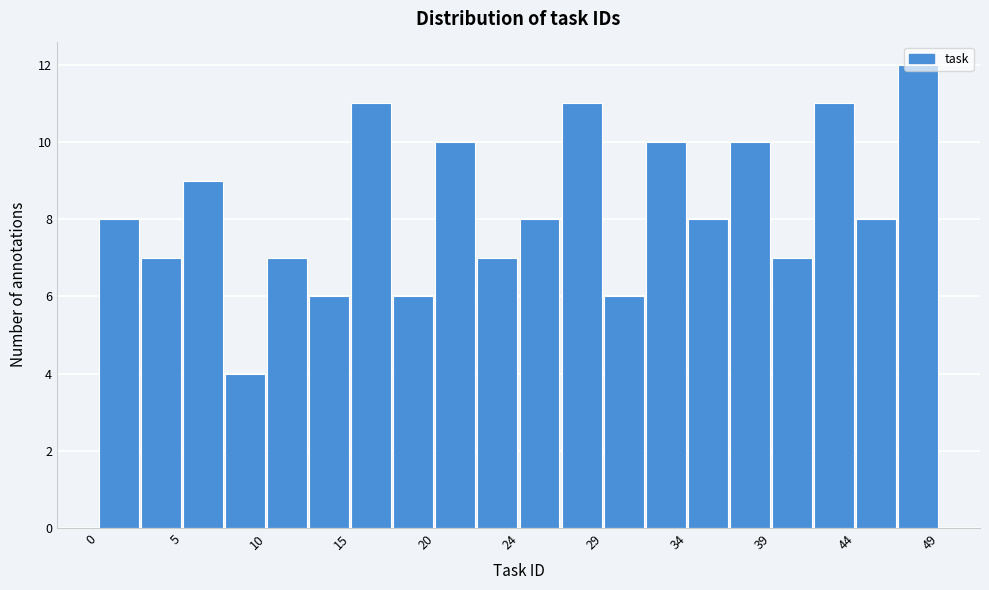

Reading left to right, transcribe this chart: for each bar, give the range it covers on the x-axis and its height. Neither the bar edges nor the heights are printed on the chart, so give them approximately, as read against the axes.

0.00 to 2.45: 8
2.45 to 4.90: 7
4.90 to 7.35: 9
7.35 to 9.80: 4
9.80 to 12.25: 7
12.25 to 14.70: 6
14.70 to 17.15: 11
17.15 to 19.60: 6
19.60 to 22.05: 10
22.05 to 24.50: 7
24.50 to 26.95: 8
26.95 to 29.40: 11
29.40 to 31.85: 6
31.85 to 34.30: 10
34.30 to 36.75: 8
36.75 to 39.20: 10
39.20 to 41.65: 7
41.65 to 44.10: 11
44.10 to 46.55: 8
46.55 to 49.00: 12